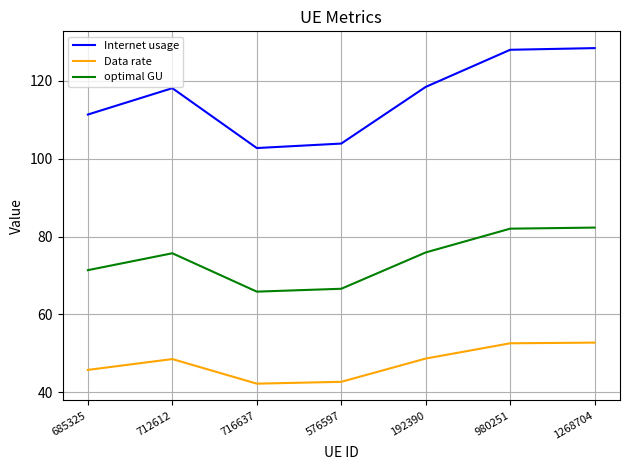

Where is the first local minimum for Internet usage?

716637